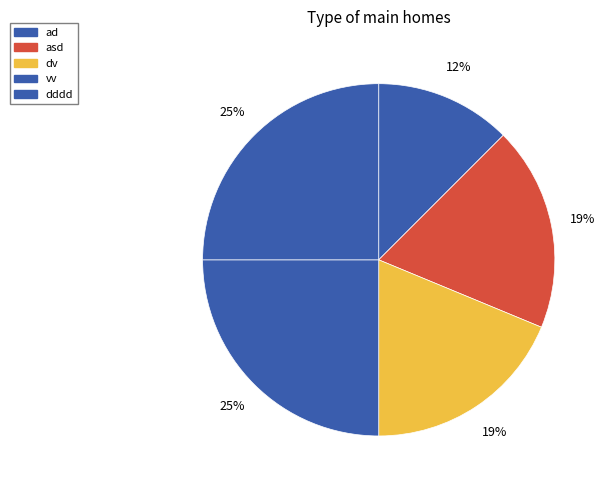

The dddd slice represents 25% of the pie. True or false?

True